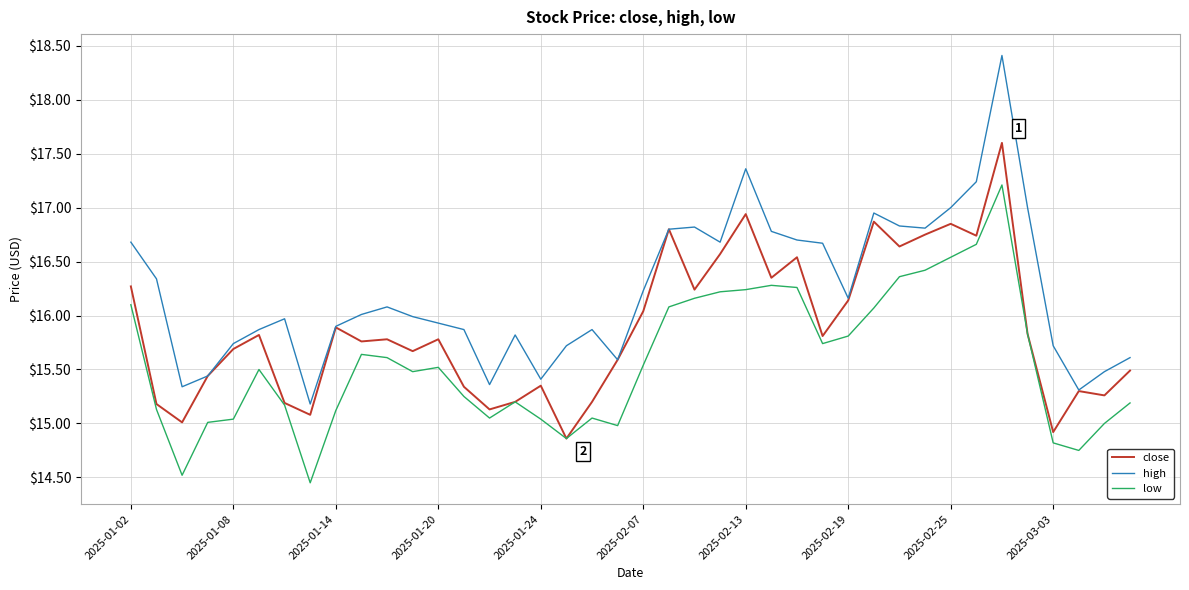

What is the maximum value for low?

17.2